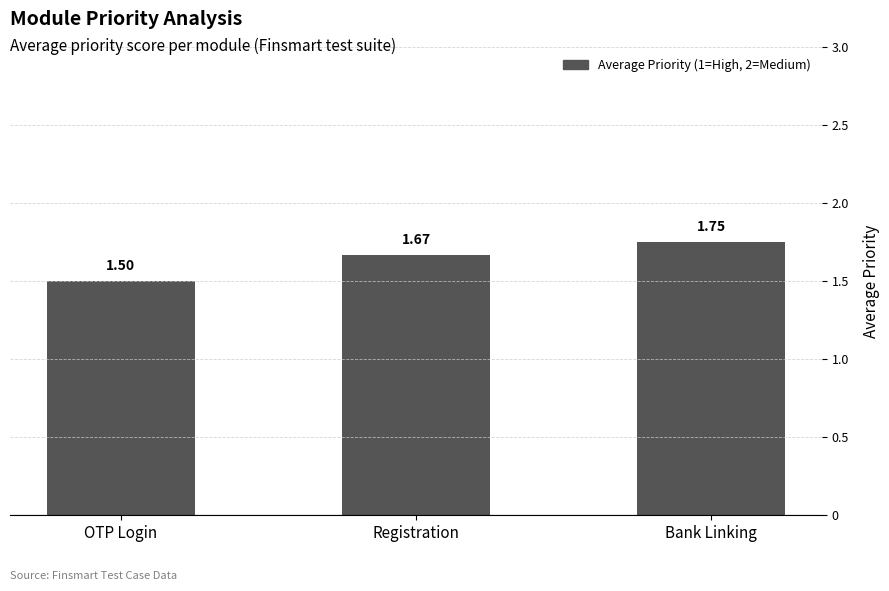

At which label is the value closest to 1?

OTP Login